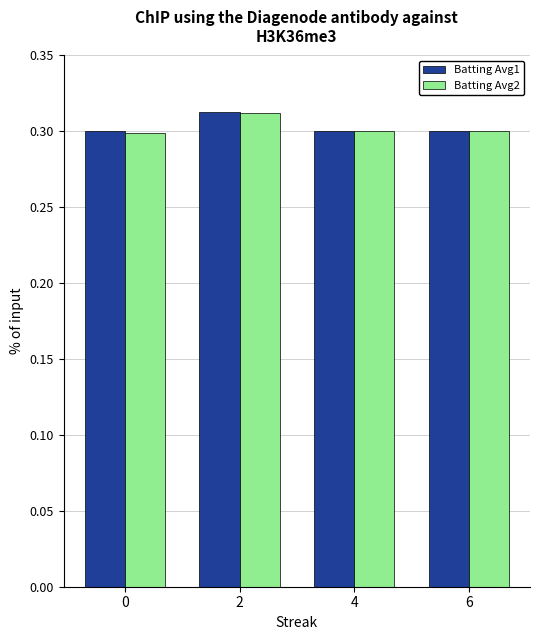

What is the total value across all series at 6?

0.6